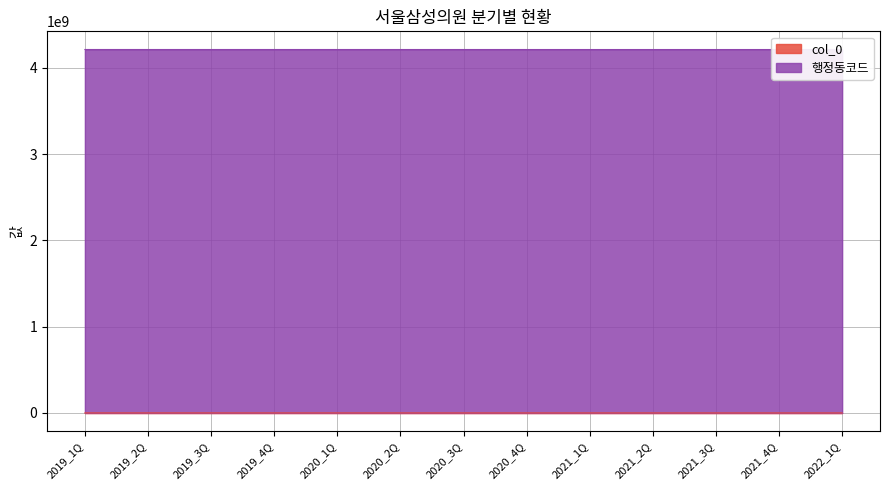

What is the value of the 1st point from the left?

314328